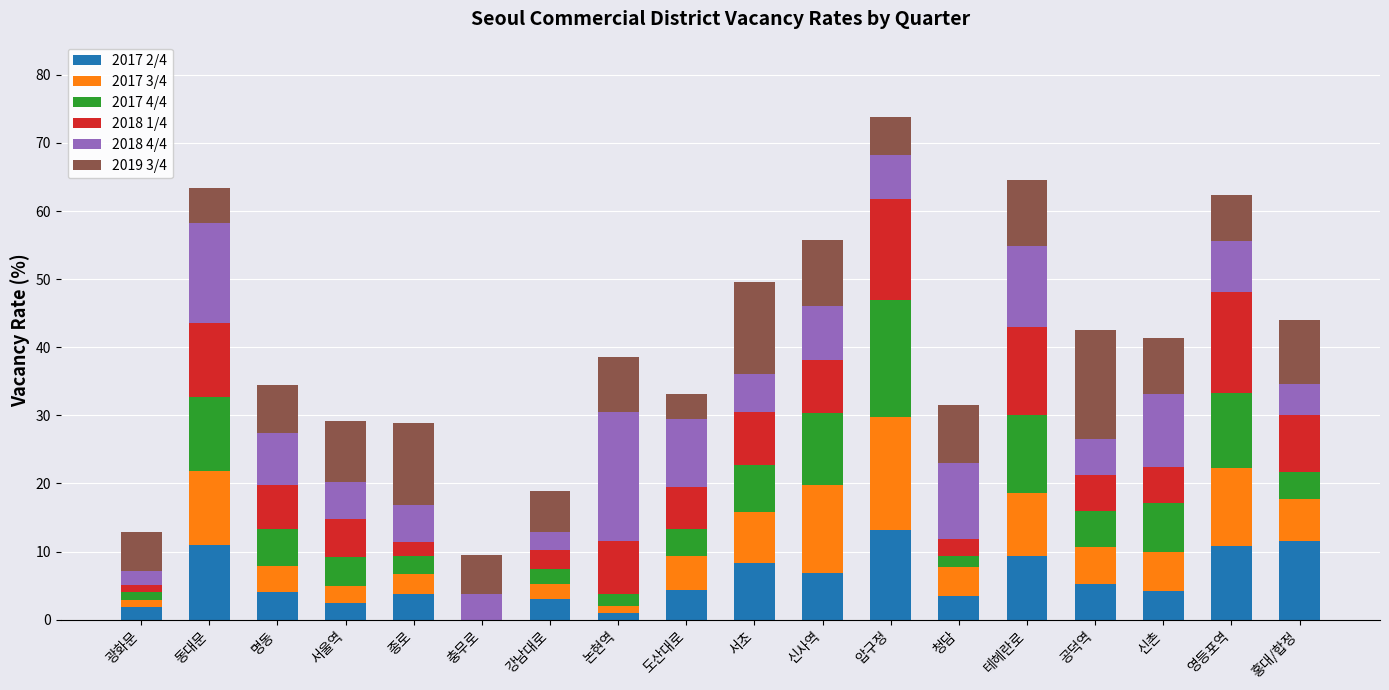

What is the maximum value for 2017 2/4?

13.1